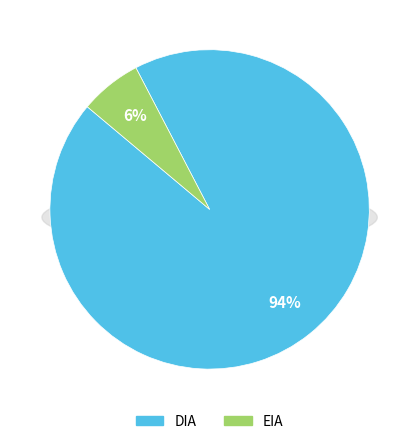

Is it true that EIA is 6% of the pie?

True